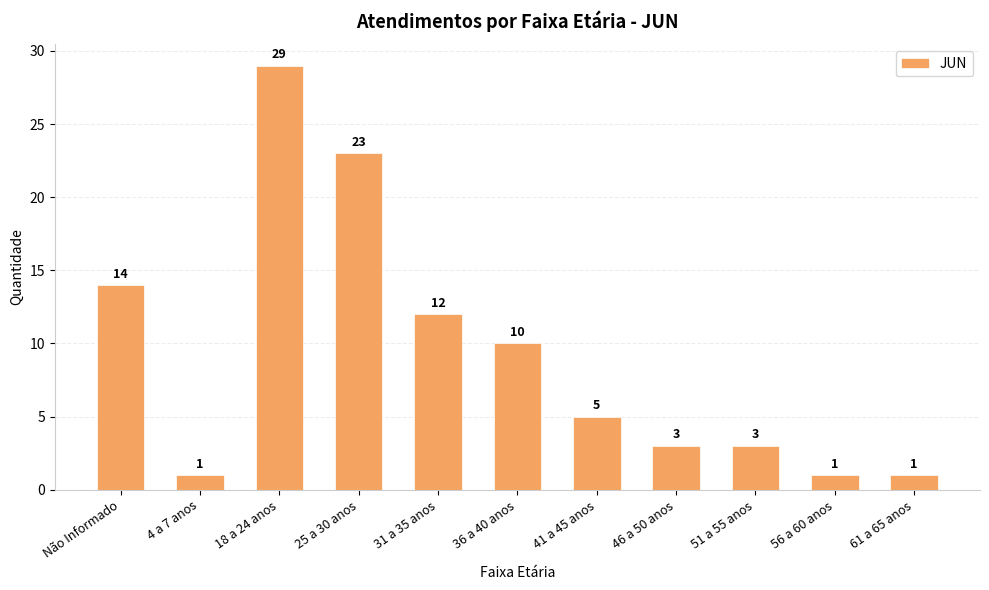

The chart shows a value of 1 at 56 a 60 anos. True or false?

True